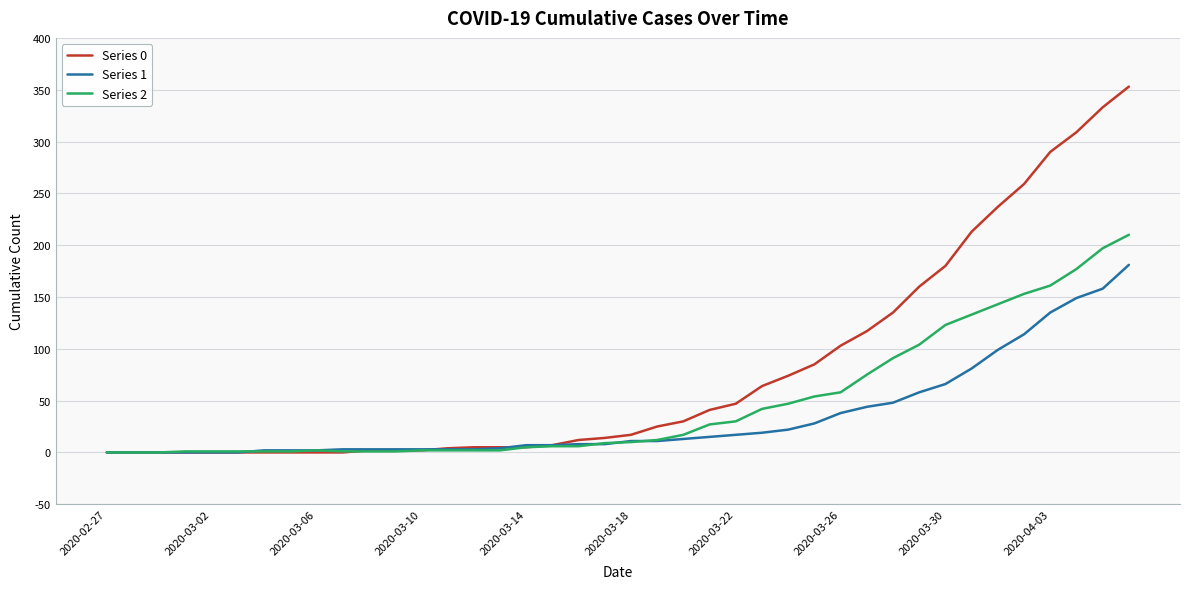

What are all the series names shown in the legend?

Series 0, Series 1, Series 2